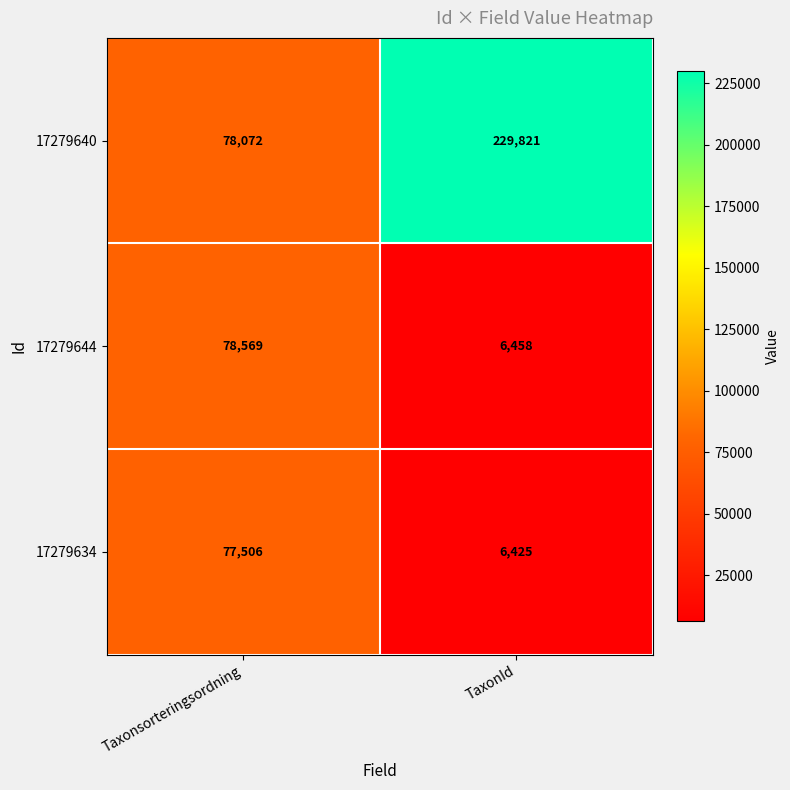

Reading left to right, extract all data points from this chart.

17279640: Taxonsorteringsordning=78072	TaxonId=229821
17279644: Taxonsorteringsordning=78569	TaxonId=6458
17279634: Taxonsorteringsordning=77506	TaxonId=6425